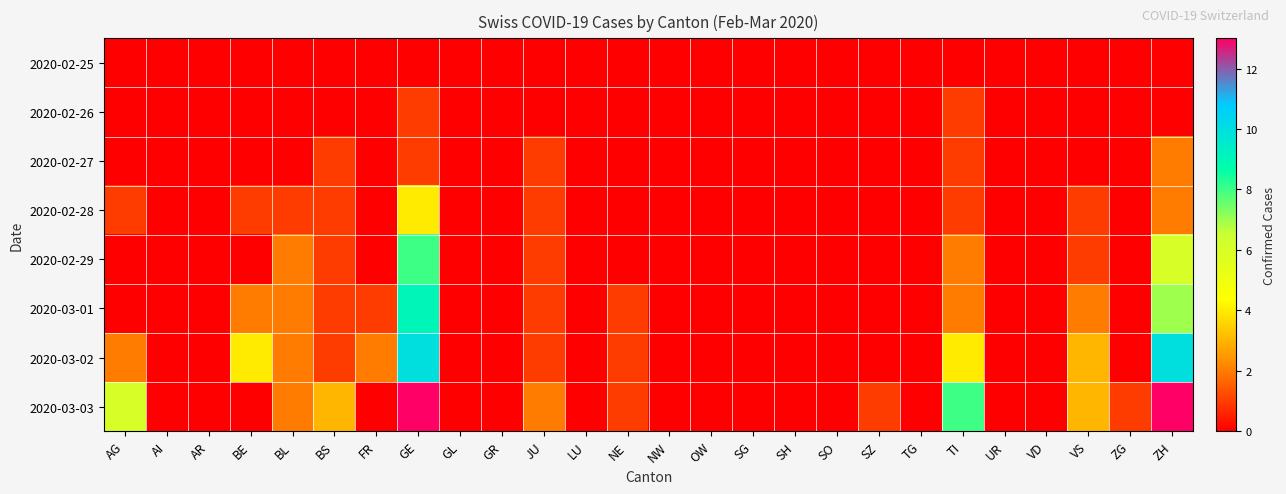

At how many categories does at least one series exceed 9?

2